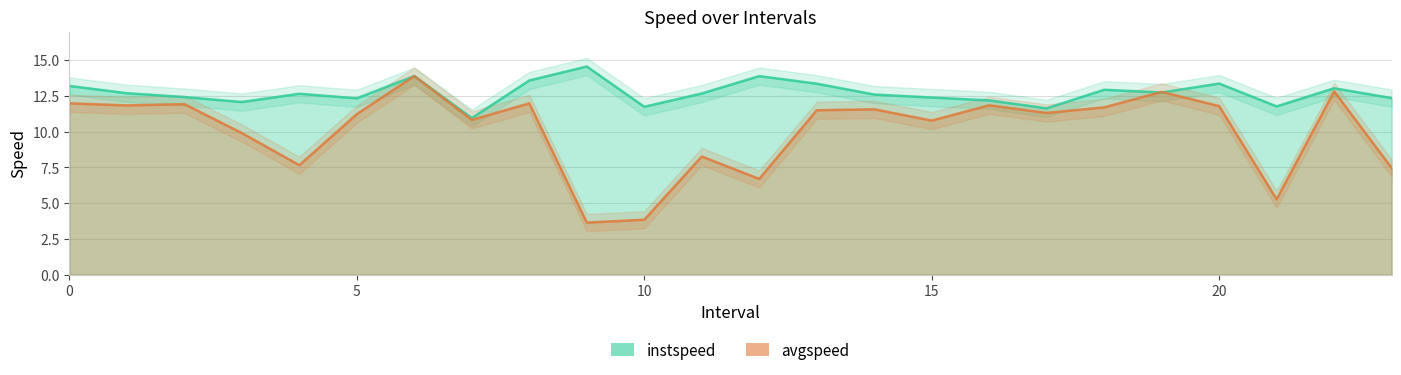

What position from the right is 8.0?

16